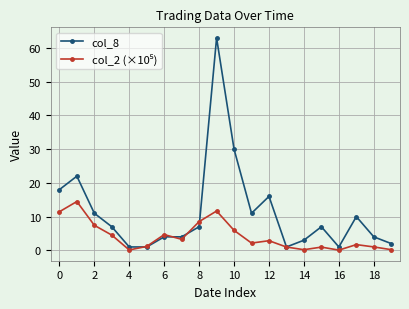

Which series has the widest spread of values?

col_8